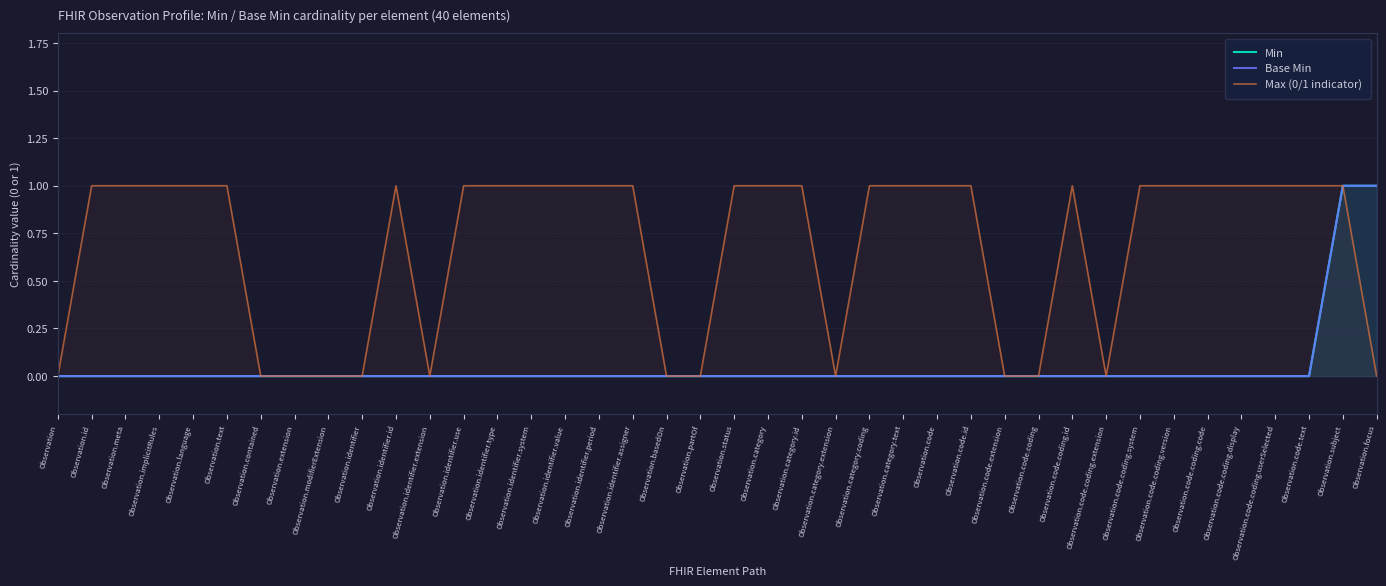

Which category has the highest value across all series?

Observation.subject